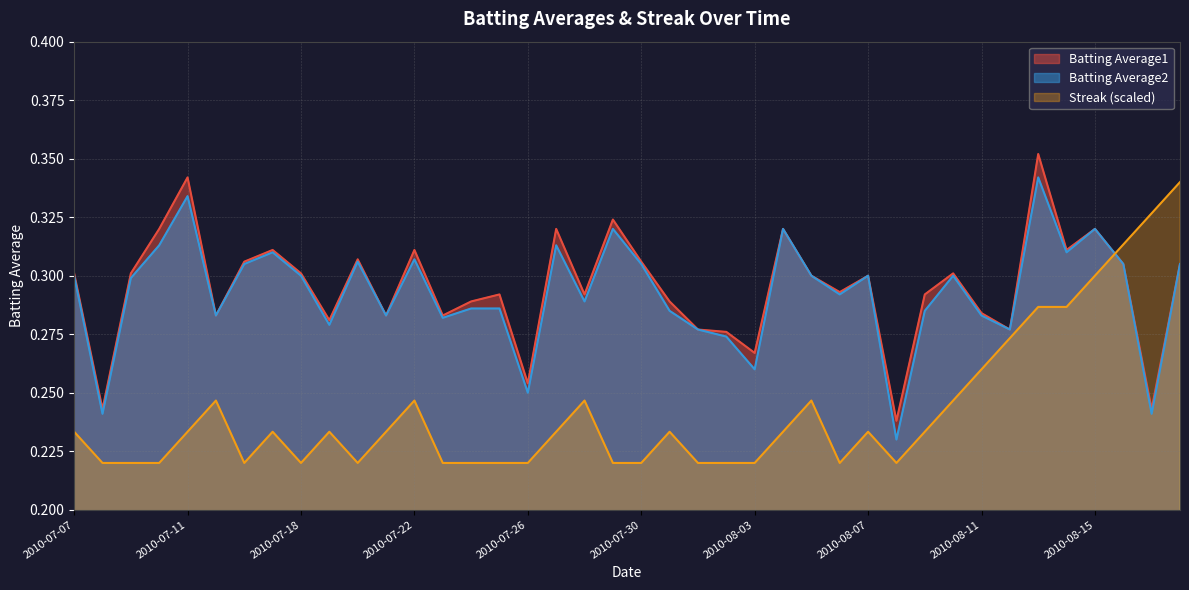

How many data points does each series have?

40